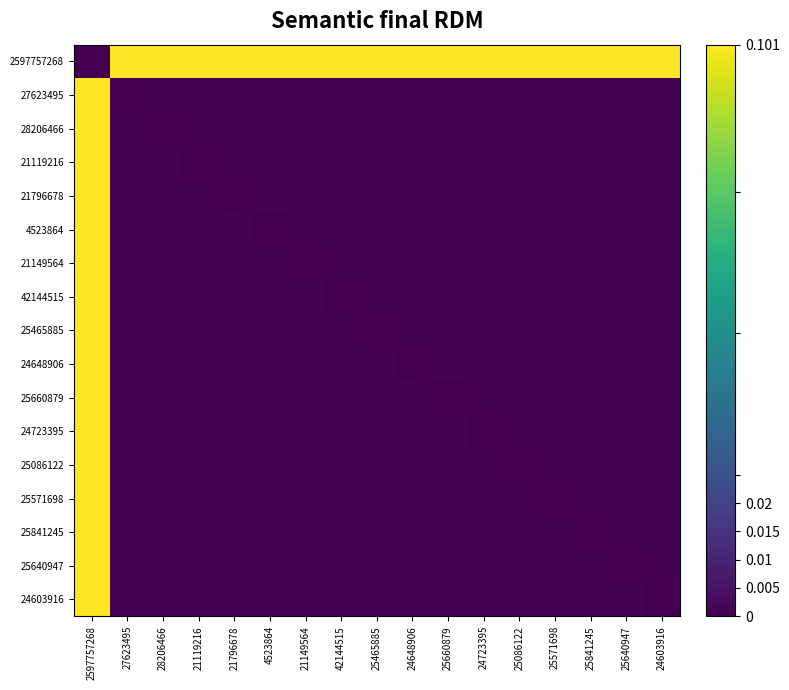

Reading left to right, extract all data points from this chart.

2597757268: 2597757268=0.0	27623495=0.1	28206466=0.1	21119216=0.1	21796678=0.1	4523864=0.1	21149564=0.1	42144515=0.1	25465885=0.1	24648906=0.1	25660879=0.1	24723395=0.1	25086122=0.1	25571698=0.1	25841245=0.1	25640947=0.1	24603916=0.1
27623495: 2597757268=0.1	27623495=0.0	28206466=0.0	21119216=0.0	21796678=0.0	4523864=0.0	21149564=0.0	42144515=0.0	25465885=0.0	24648906=0.0	25660879=0.0	24723395=0.0	25086122=0.0	25571698=0.0	25841245=0.0	25640947=0.0	24603916=0.0
28206466: 2597757268=0.1	27623495=0.0	28206466=0.0	21119216=0.0	21796678=0.0	4523864=0.0	21149564=0.0	42144515=0.0	25465885=0.0	24648906=0.0	25660879=0.0	24723395=0.0	25086122=0.0	25571698=0.0	25841245=0.0	25640947=0.0	24603916=0.0
21119216: 2597757268=0.1	27623495=0.0	28206466=0.0	21119216=0.0	21796678=0.0	4523864=0.0	21149564=0.0	42144515=0.0	25465885=0.0	24648906=0.0	25660879=0.0	24723395=0.0	25086122=0.0	25571698=0.0	25841245=0.0	25640947=0.0	24603916=0.0
21796678: 2597757268=0.1	27623495=0.0	28206466=0.0	21119216=0.0	21796678=0.0	4523864=0.0	21149564=0.0	42144515=0.0	25465885=0.0	24648906=0.0	25660879=0.0	24723395=0.0	25086122=0.0	25571698=0.0	25841245=0.0	25640947=0.0	24603916=0.0
4523864: 2597757268=0.1	27623495=0.0	28206466=0.0	21119216=0.0	21796678=0.0	4523864=0.0	21149564=0.0	42144515=0.0	25465885=0.0	24648906=0.0	25660879=0.0	24723395=0.0	25086122=0.0	25571698=0.0	25841245=0.0	25640947=0.0	24603916=0.0
21149564: 2597757268=0.1	27623495=0.0	28206466=0.0	21119216=0.0	21796678=0.0	4523864=0.0	21149564=0.0	42144515=0.0	25465885=0.0	24648906=0.0	25660879=0.0	24723395=0.0	25086122=0.0	25571698=0.0	25841245=0.0	25640947=0.0	24603916=0.0
42144515: 2597757268=0.1	27623495=0.0	28206466=0.0	21119216=0.0	21796678=0.0	4523864=0.0	21149564=0.0	42144515=0.0	25465885=0.0	24648906=0.0	25660879=0.0	24723395=0.0	25086122=0.0	25571698=0.0	25841245=0.0	25640947=0.0	24603916=0.0
25465885: 2597757268=0.1	27623495=0.0	28206466=0.0	21119216=0.0	21796678=0.0	4523864=0.0	21149564=0.0	42144515=0.0	25465885=0.0	24648906=0.0	25660879=0.0	24723395=0.0	25086122=0.0	25571698=0.0	25841245=0.0	25640947=0.0	24603916=0.0
24648906: 2597757268=0.1	27623495=0.0	28206466=0.0	21119216=0.0	21796678=0.0	4523864=0.0	21149564=0.0	42144515=0.0	25465885=0.0	24648906=0.0	25660879=0.0	24723395=0.0	25086122=0.0	25571698=0.0	25841245=0.0	25640947=0.0	24603916=0.0
25660879: 2597757268=0.1	27623495=0.0	28206466=0.0	21119216=0.0	21796678=0.0	4523864=0.0	21149564=0.0	42144515=0.0	25465885=0.0	24648906=0.0	25660879=0.0	24723395=0.0	25086122=0.0	25571698=0.0	25841245=0.0	25640947=0.0	24603916=0.0
24723395: 2597757268=0.1	27623495=0.0	28206466=0.0	21119216=0.0	21796678=0.0	4523864=0.0	21149564=0.0	42144515=0.0	25465885=0.0	24648906=0.0	25660879=0.0	24723395=0.0	25086122=0.0	25571698=0.0	25841245=0.0	25640947=0.0	24603916=0.0
25086122: 2597757268=0.1	27623495=0.0	28206466=0.0	21119216=0.0	21796678=0.0	4523864=0.0	21149564=0.0	42144515=0.0	25465885=0.0	24648906=0.0	25660879=0.0	24723395=0.0	25086122=0.0	25571698=0.0	25841245=0.0	25640947=0.0	24603916=0.0
25571698: 2597757268=0.1	27623495=0.0	28206466=0.0	21119216=0.0	21796678=0.0	4523864=0.0	21149564=0.0	42144515=0.0	25465885=0.0	24648906=0.0	25660879=0.0	24723395=0.0	25086122=0.0	25571698=0.0	25841245=0.0	25640947=0.0	24603916=0.0
25841245: 2597757268=0.1	27623495=0.0	28206466=0.0	21119216=0.0	21796678=0.0	4523864=0.0	21149564=0.0	42144515=0.0	25465885=0.0	24648906=0.0	25660879=0.0	24723395=0.0	25086122=0.0	25571698=0.0	25841245=0.0	25640947=0.0	24603916=0.0
25640947: 2597757268=0.1	27623495=0.0	28206466=0.0	21119216=0.0	21796678=0.0	4523864=0.0	21149564=0.0	42144515=0.0	25465885=0.0	24648906=0.0	25660879=0.0	24723395=0.0	25086122=0.0	25571698=0.0	25841245=0.0	25640947=0.0	24603916=0.0
24603916: 2597757268=0.1	27623495=0.0	28206466=0.0	21119216=0.0	21796678=0.0	4523864=0.0	21149564=0.0	42144515=0.0	25465885=0.0	24648906=0.0	25660879=0.0	24723395=0.0	25086122=0.0	25571698=0.0	25841245=0.0	25640947=0.0	24603916=0.0